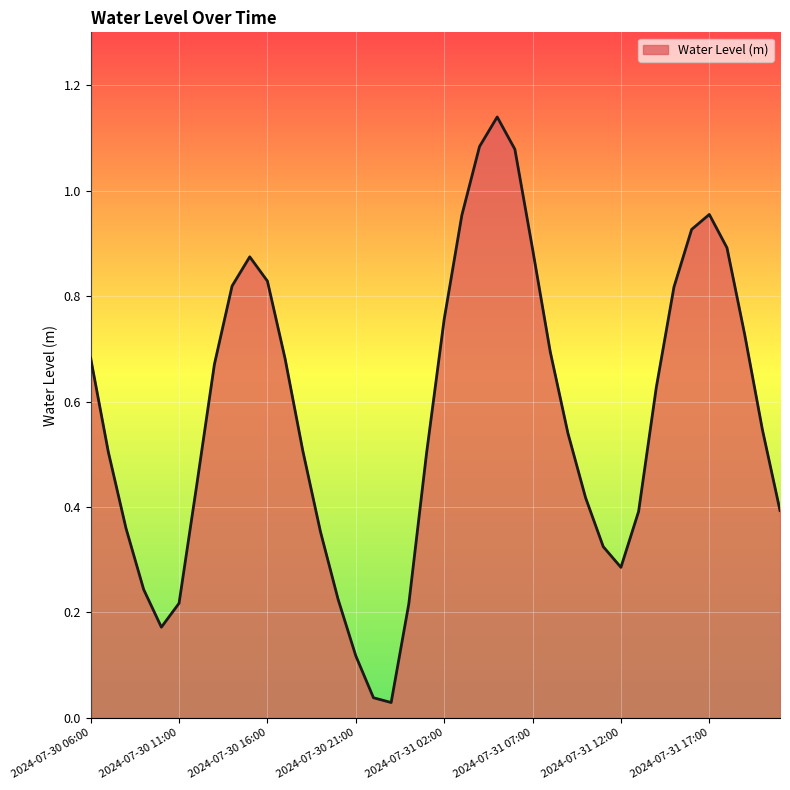

Reading right to left, extract all data points from this chart.

2024-07-31 21:00=0.4	2024-07-31 20:00=0.5	2024-07-31 19:00=0.7	2024-07-31 18:00=0.9	2024-07-31 17:00=1.0	2024-07-31 16:00=0.9	2024-07-31 15:00=0.8	2024-07-31 14:00=0.6	2024-07-31 13:00=0.4	2024-07-31 12:00=0.3	2024-07-31 11:00=0.3	2024-07-31 10:00=0.4	2024-07-31 09:00=0.5	2024-07-31 08:00=0.7	2024-07-31 07:00=0.9	2024-07-31 06:00=1.1	2024-07-31 05:00=1.1	2024-07-31 04:00=1.1	2024-07-31 03:00=1.0	2024-07-31 02:00=0.8	2024-07-31 01:00=0.5	2024-07-31 00:00=0.2	2024-07-30 23:00=0.0	2024-07-30 22:00=0.0	2024-07-30 21:00=0.1	2024-07-30 20:00=0.2	2024-07-30 19:00=0.4	2024-07-30 18:00=0.5	2024-07-30 17:00=0.7	2024-07-30 16:00=0.8	2024-07-30 15:00=0.9	2024-07-30 14:00=0.8	2024-07-30 13:00=0.7	2024-07-30 12:00=0.4	2024-07-30 11:00=0.2	2024-07-30 10:00=0.2	2024-07-30 09:00=0.2	2024-07-30 08:00=0.4	2024-07-30 07:00=0.5	2024-07-30 06:00=0.7